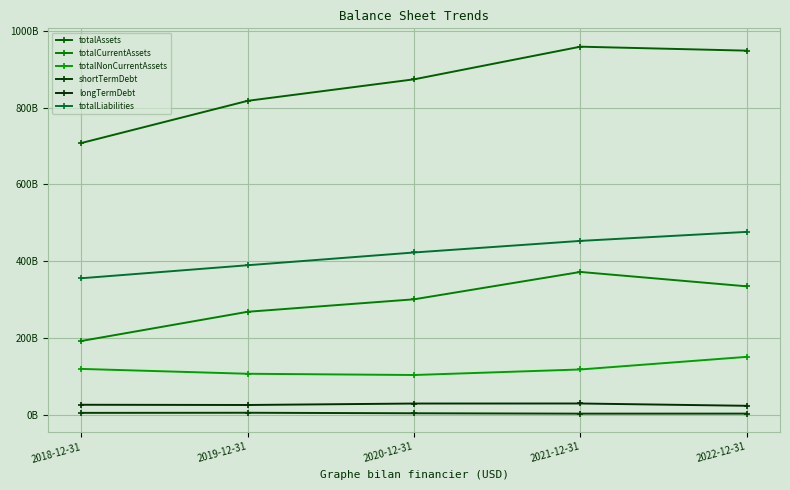

Where is totalNonCurrentAssets nearest to the value 126716000000?

2018-12-31